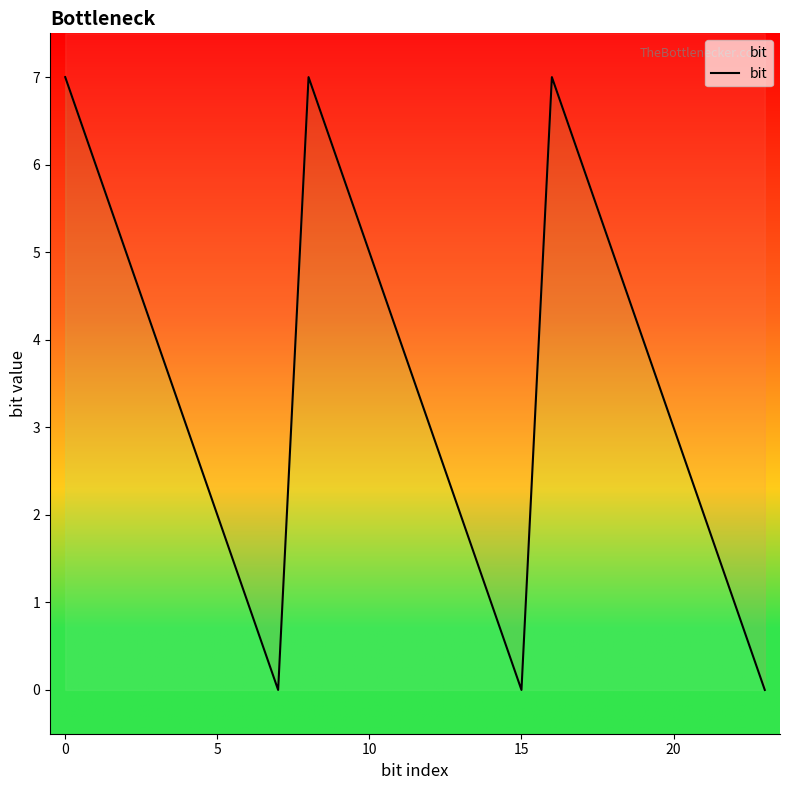

How many lines are shown in the chart?

1